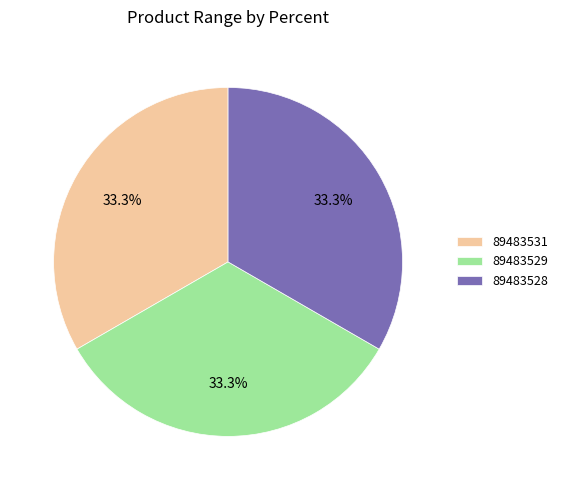

Approximately how many times larger is the value at 89483531 compared to 89483528?

1.0